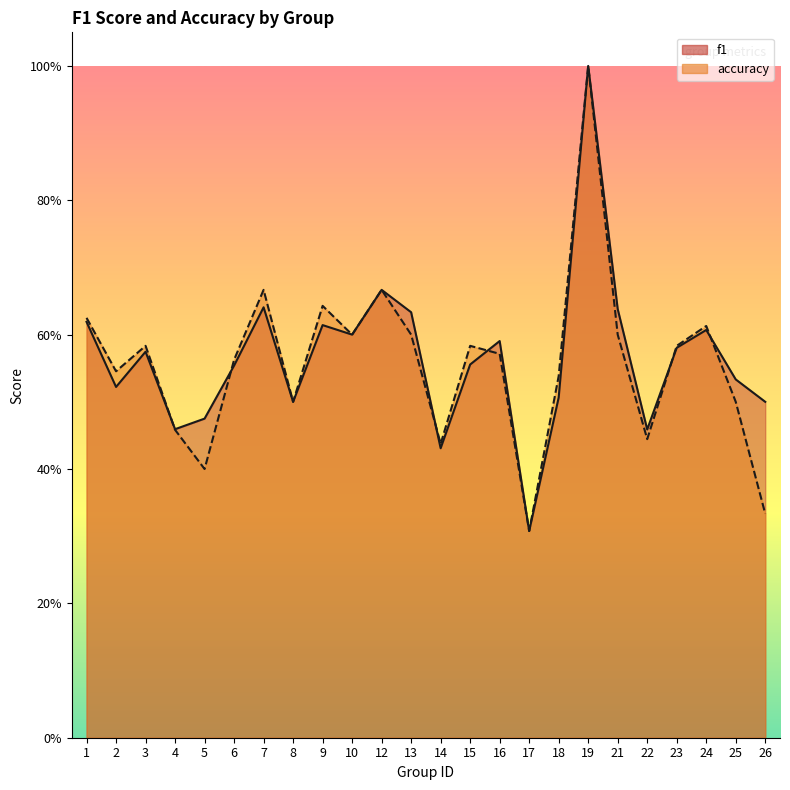

Where is the first local minimum for accuracy?

2